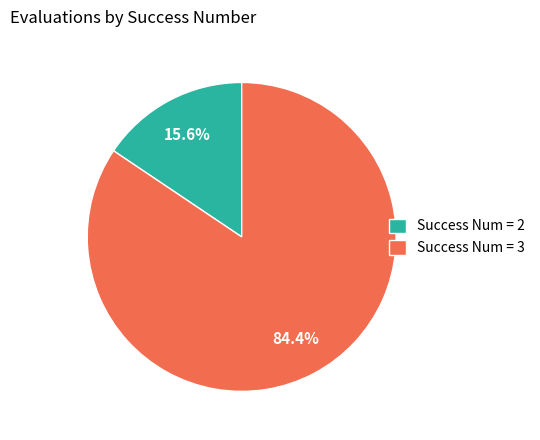

Between Success Num = 3 and Success Num = 2, which is larger?

Success Num = 3